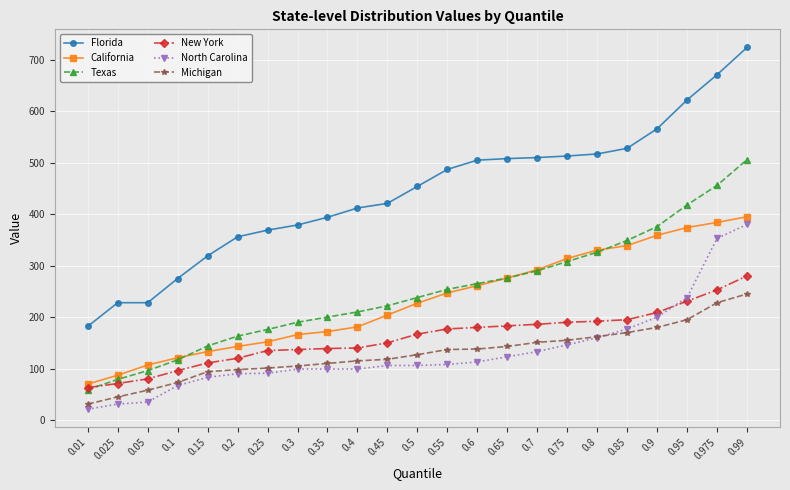

What is the lowest value of the New York series?

63